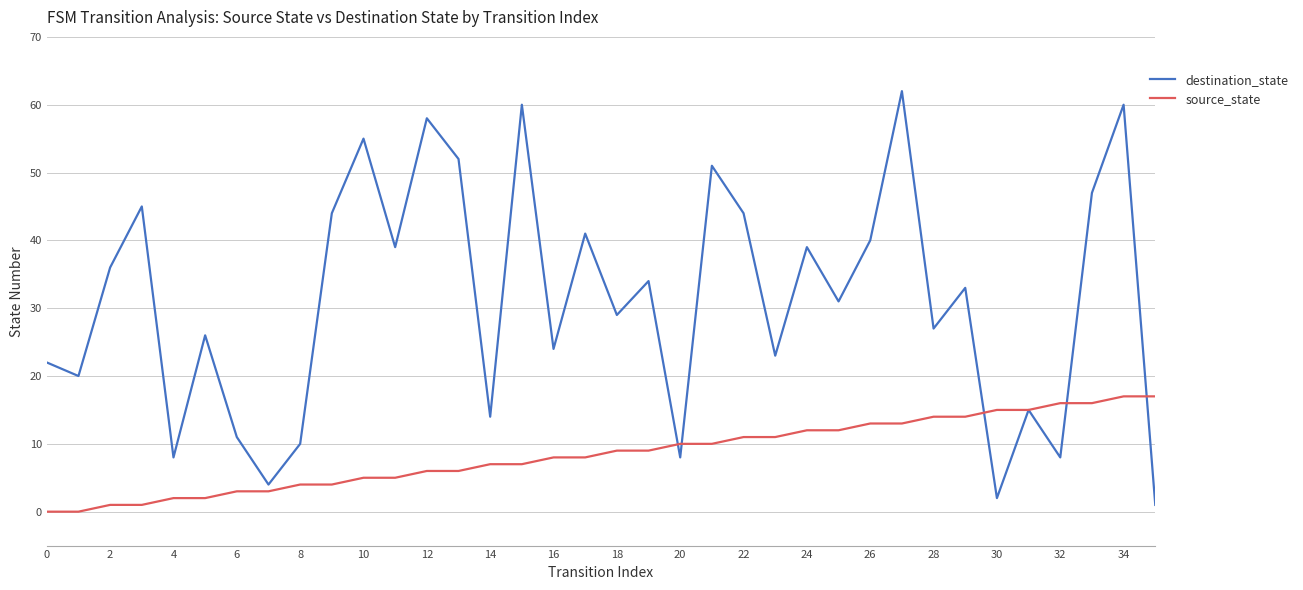

What is the maximum value shown in the chart?

62